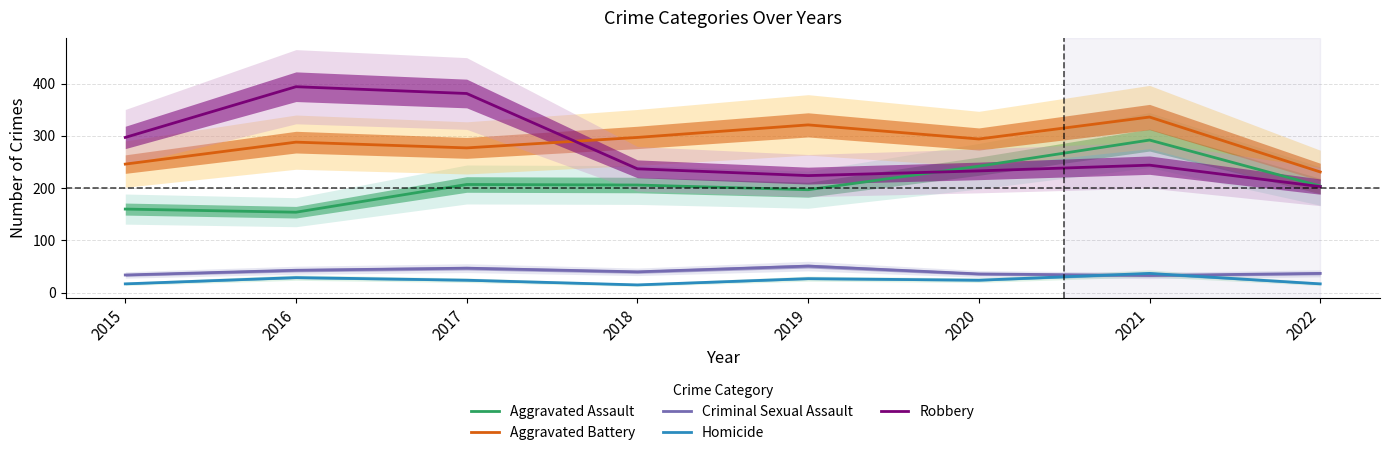

At 2018, list the series in order from largest to smallest.

Aggravated Battery, Robbery, Aggravated Assault, Criminal Sexual Assault, Homicide